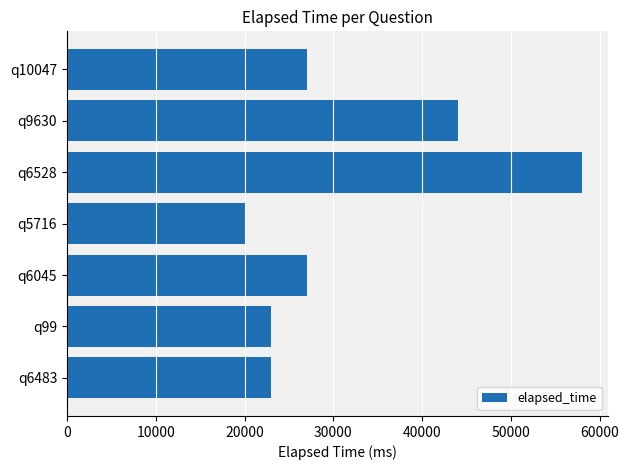

How many distinct data groups are displayed?

1